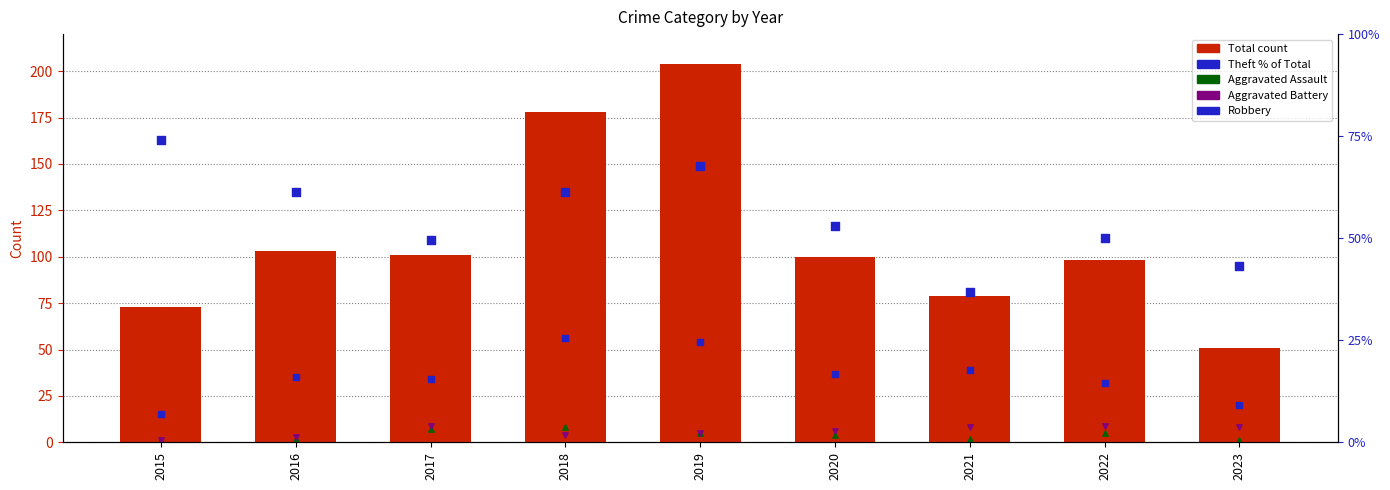

Which series contains the lowest Y value?

Aggravated Assault